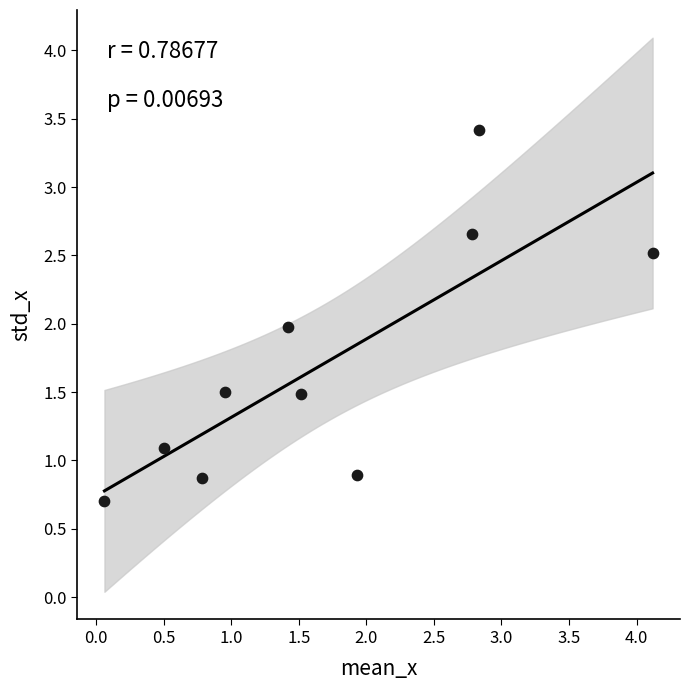

What is the range of Y values (max minus min)?

2.7